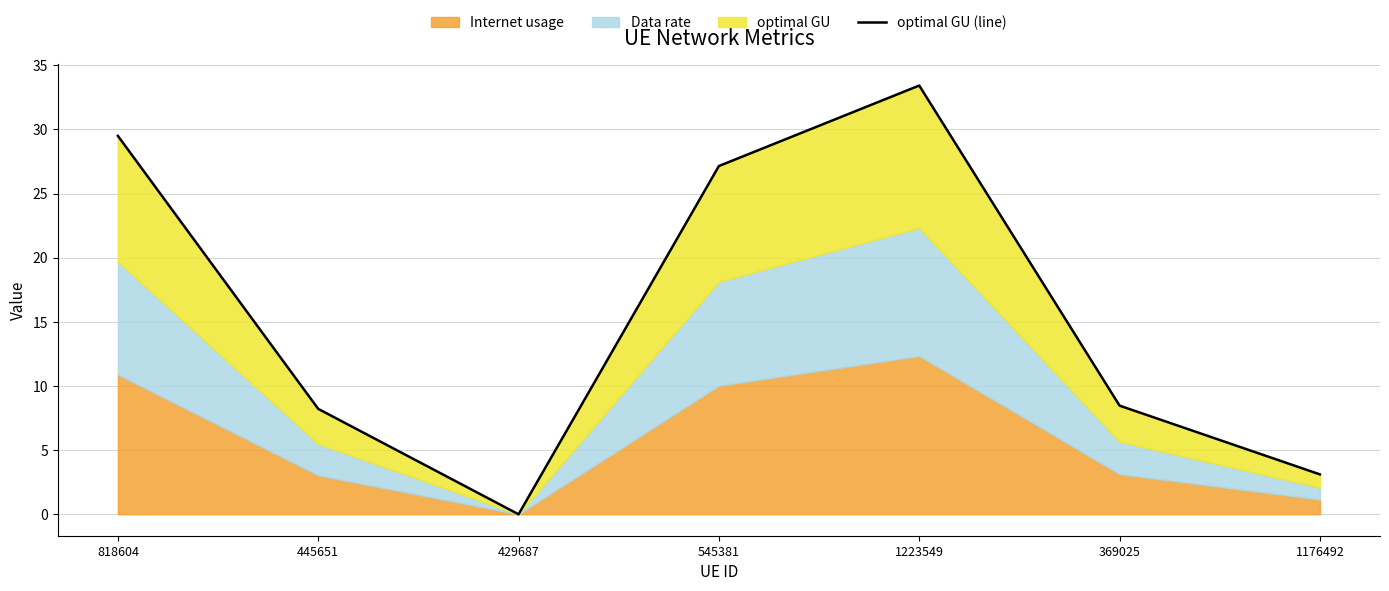

Where is the first local maximum?

1223549